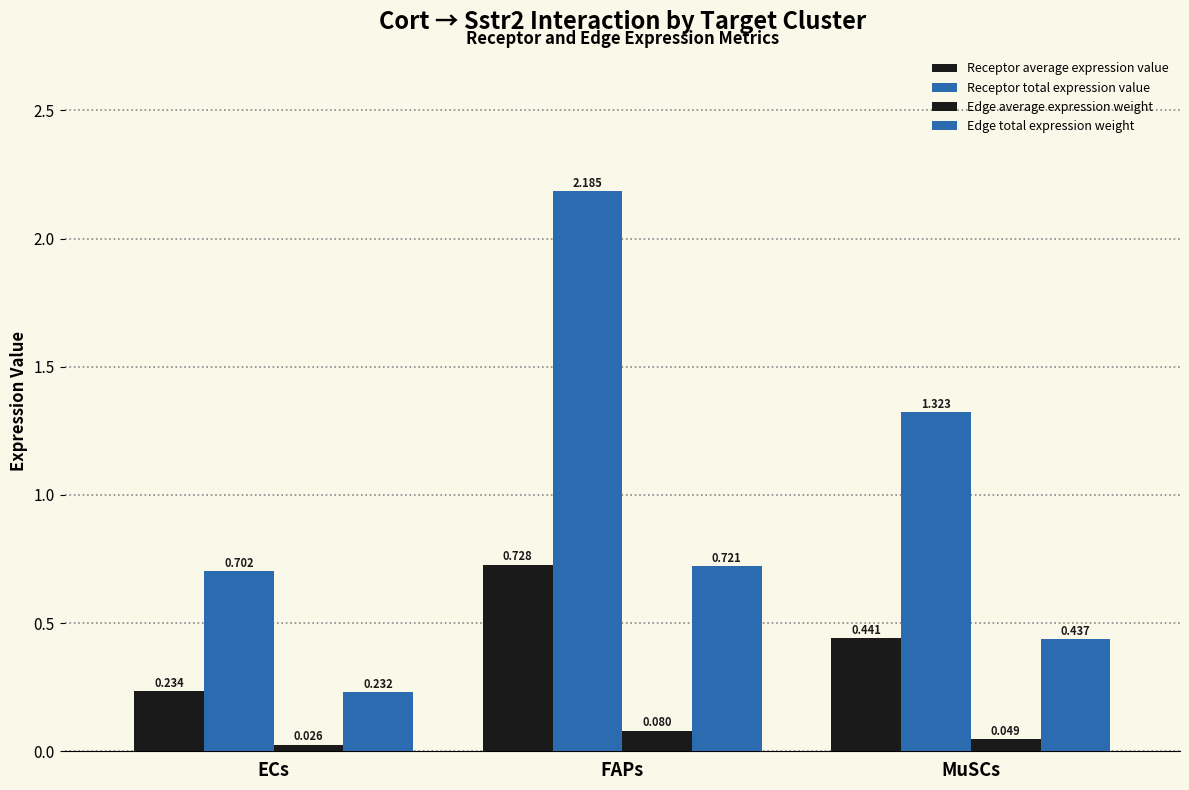

Count the number of categories in the chart.

3